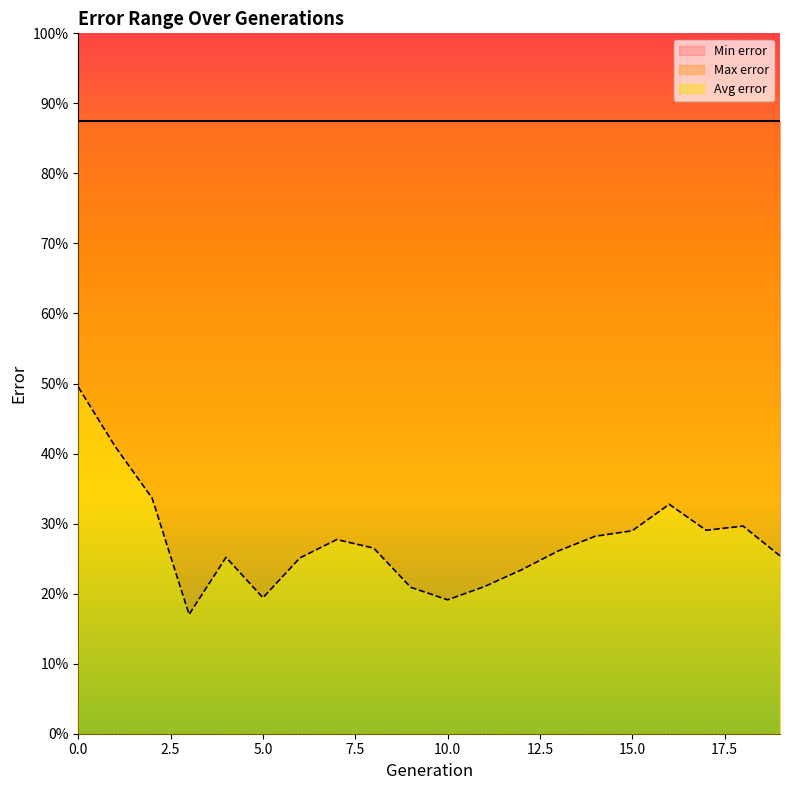

What is the lowest value of the Max error series?

0.9